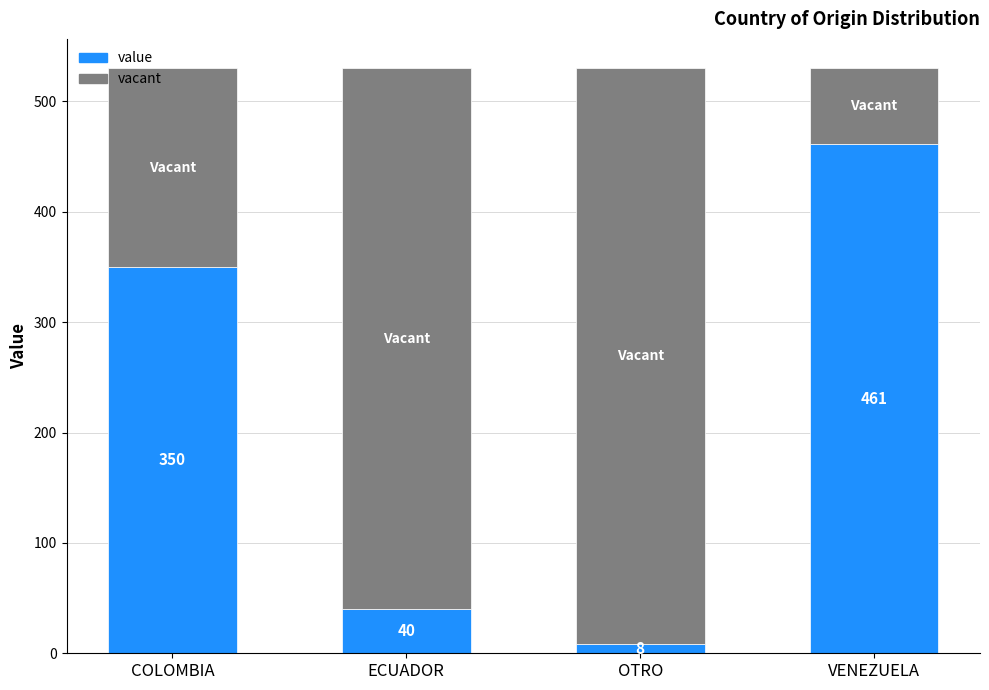

Which category has the highest value in the value series?

VENEZUELA